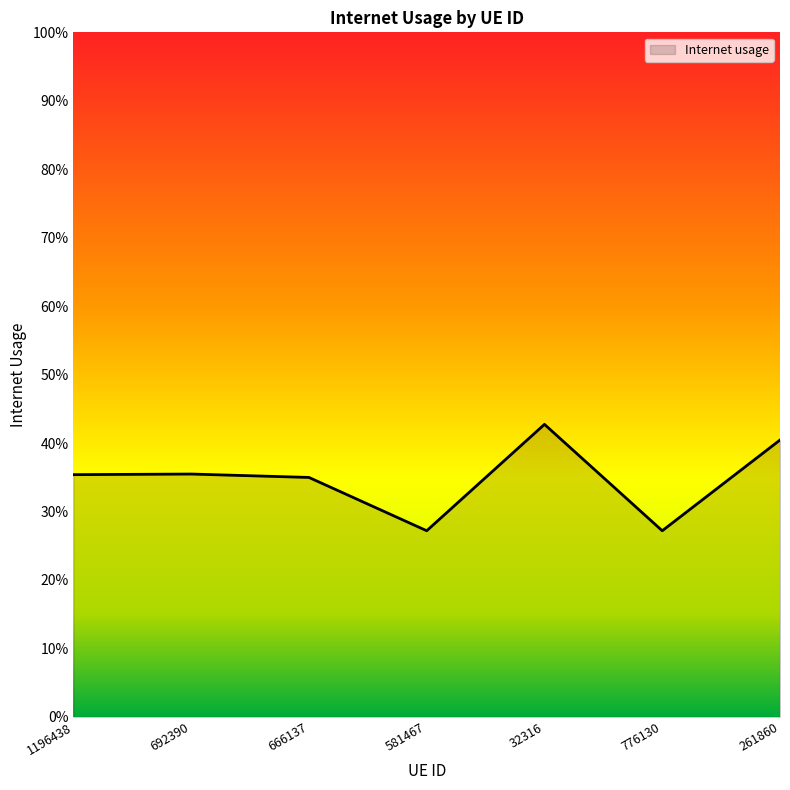

Does the chart display data point markers on the line(s)?

No